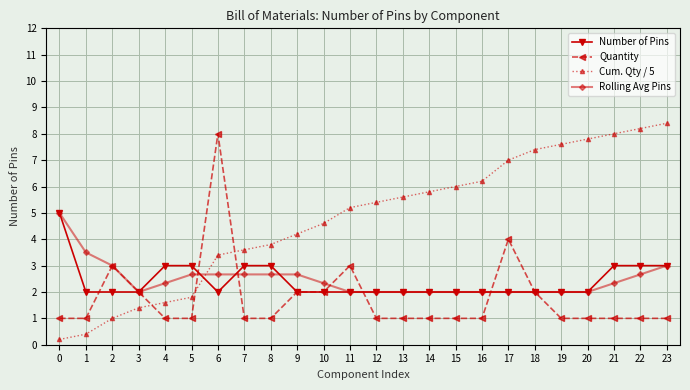

Does the chart display data point markers on the line(s)?

Yes